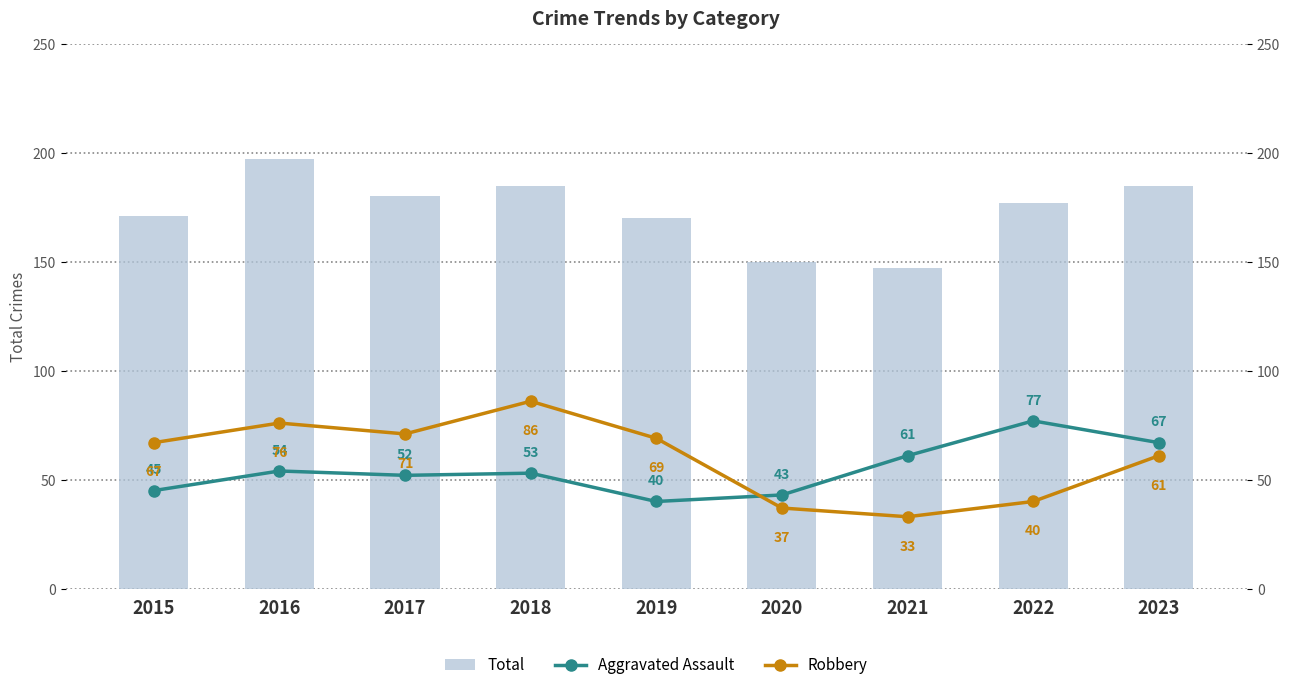

Which has a higher value, 2023 or 2020?

2023